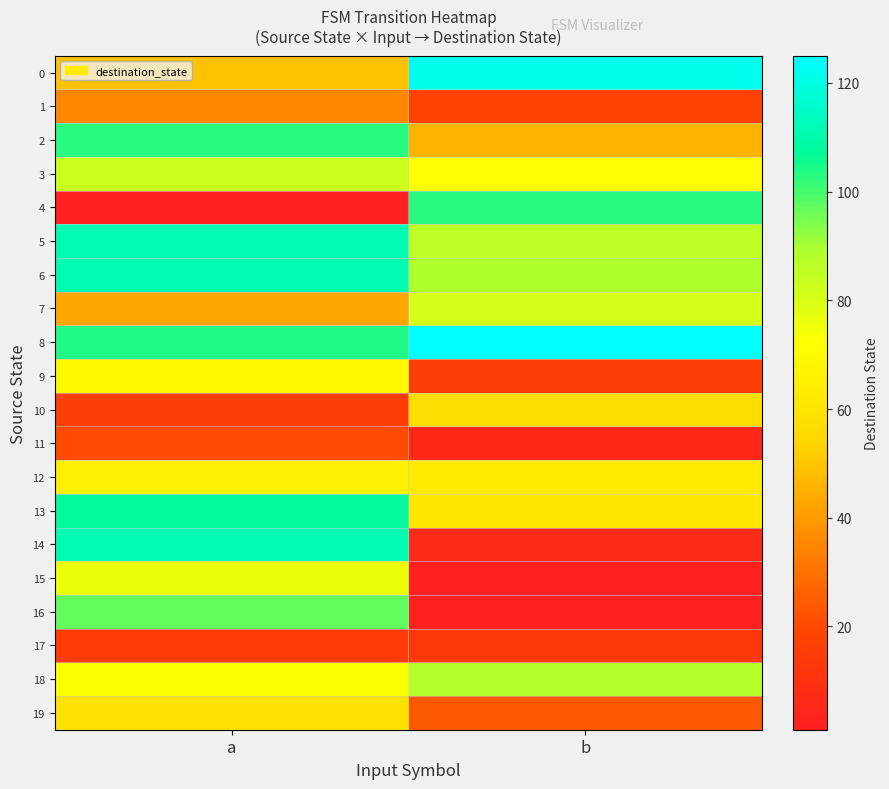

Reading left to right, extract all data points from this chart.

0: a=49	b=122
1: a=35	b=17
2: a=103	b=46
3: a=83	b=72
4: a=1	b=103
5: a=111	b=86
6: a=111	b=89
7: a=43	b=81
8: a=104	b=125
9: a=69	b=16
10: a=16	b=57
11: a=20	b=5
12: a=65	b=63
13: a=108	b=61
14: a=111	b=6
15: a=76	b=1
16: a=97	b=1
17: a=15	b=13
18: a=73	b=88
19: a=59	b=24